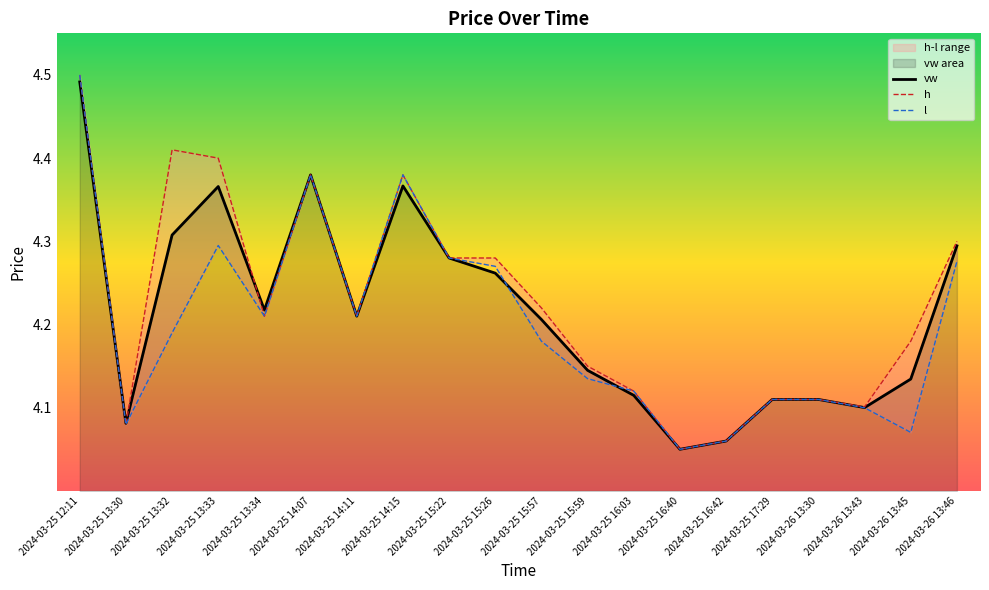

How many interior local peaks does the vw series have?

3